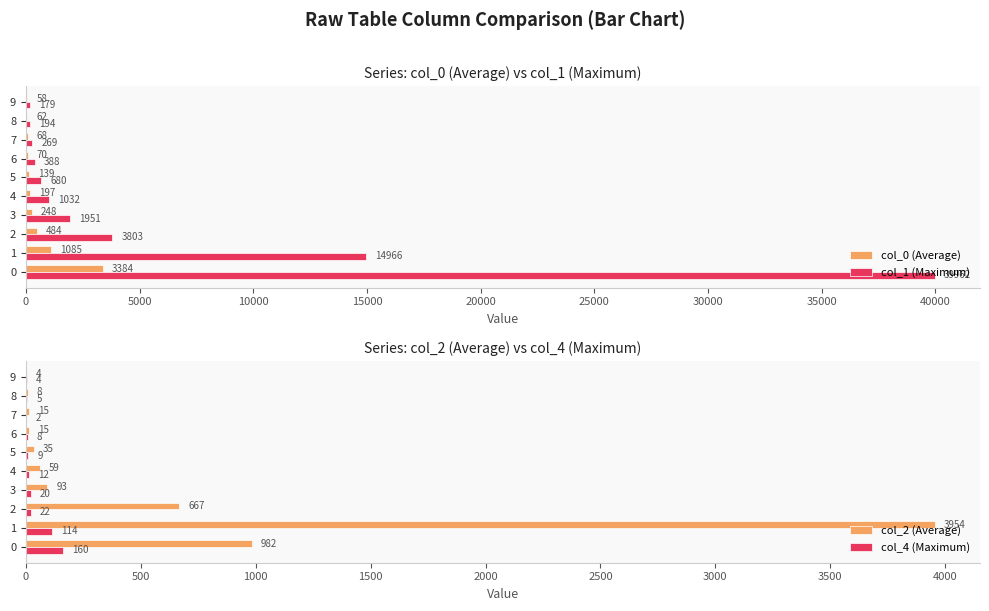

What is the smallest value displayed?

2